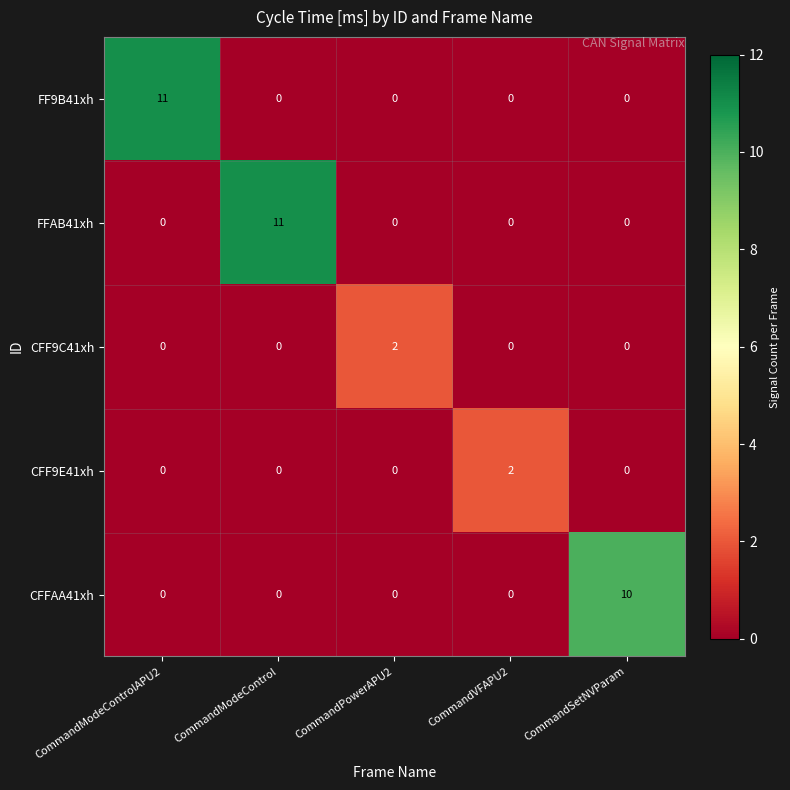

True or false: CFF9E41xh has a value of 2 at CommandVFAPU2.

True